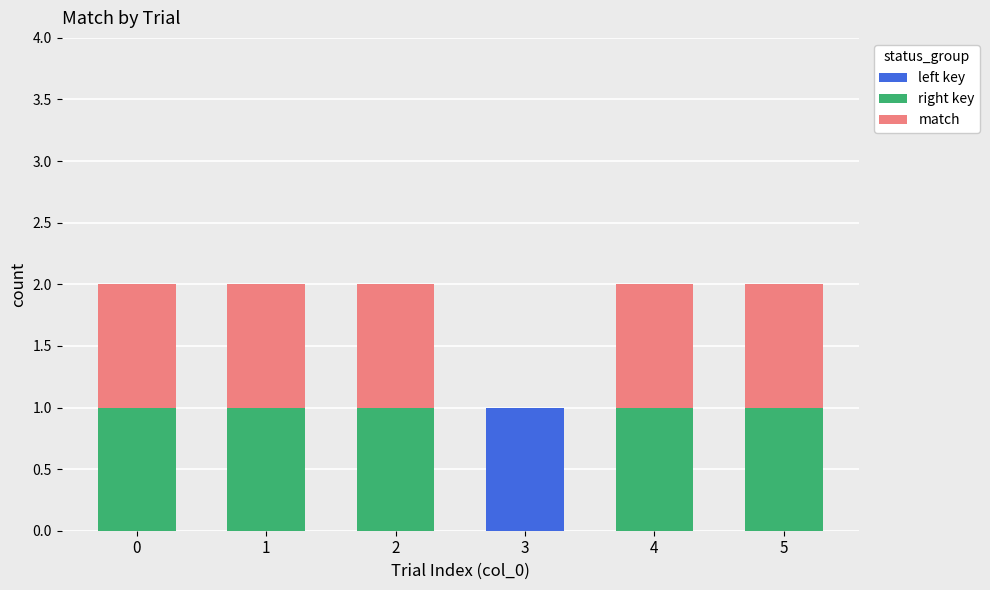

The left key series shows 0 at 1. True or false?

True